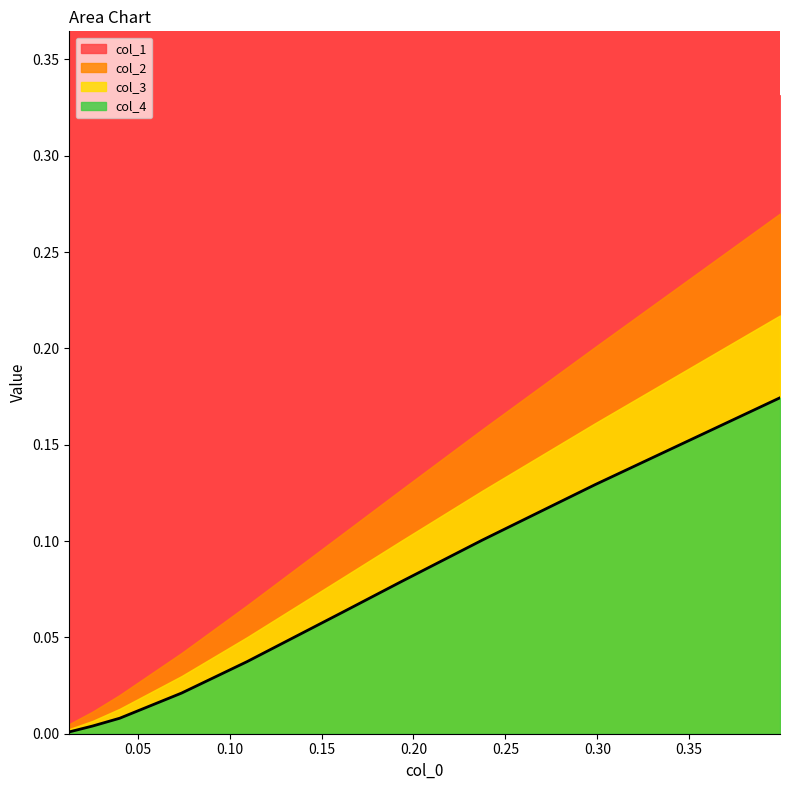

The value of col_3 at 6 is 0.1. True or false?

True